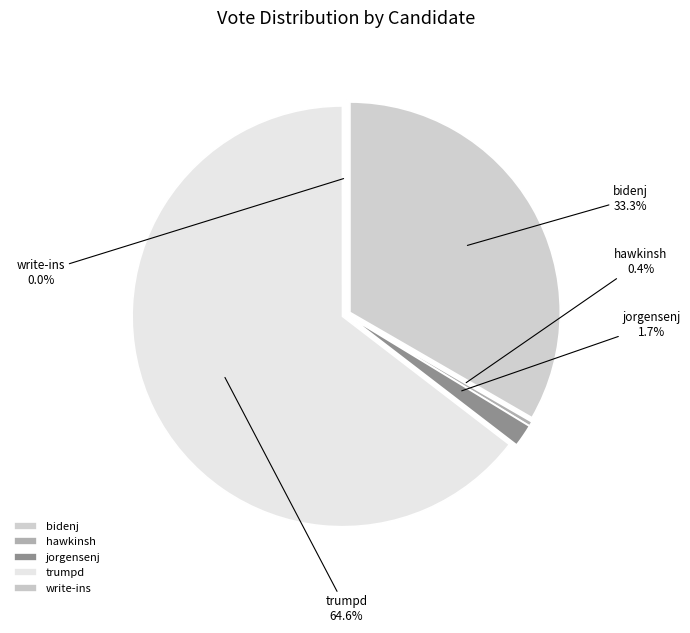

Is it true that trumpd is 65% of the pie?

True